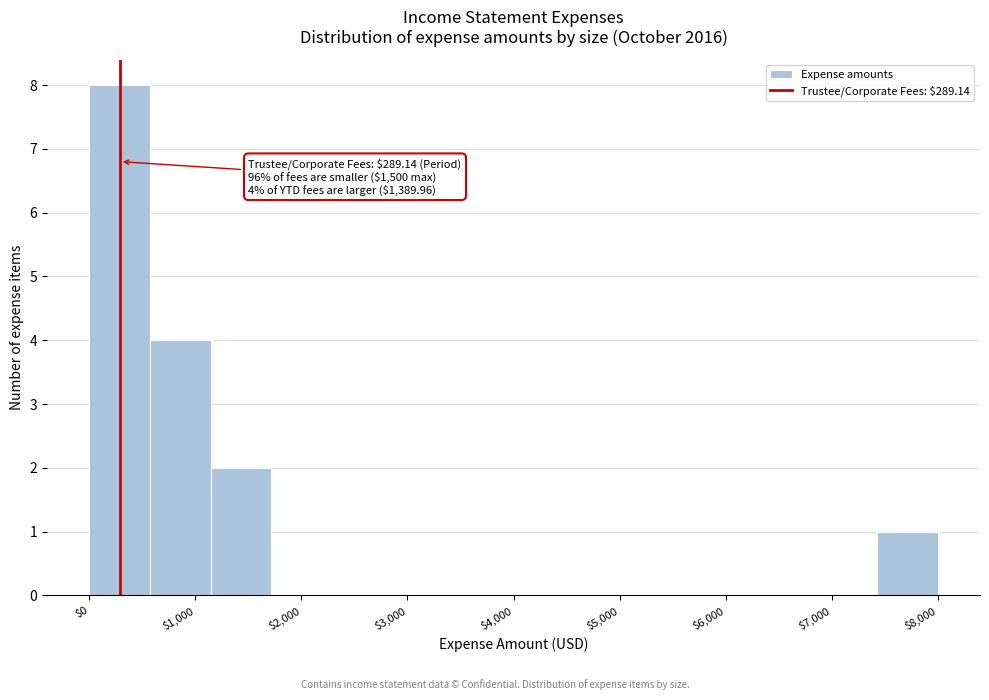

Over which range of the x-axis is the bar tallest?

0 to 600